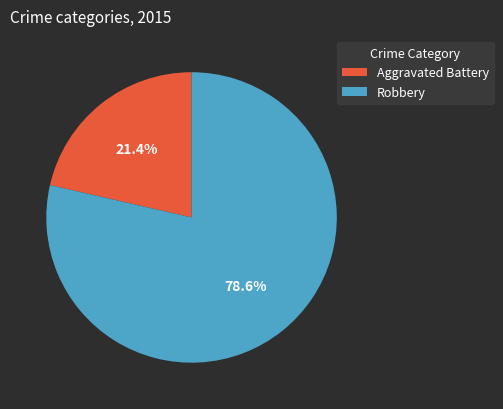

The Aggravated Battery slice represents 16% of the pie. True or false?

False